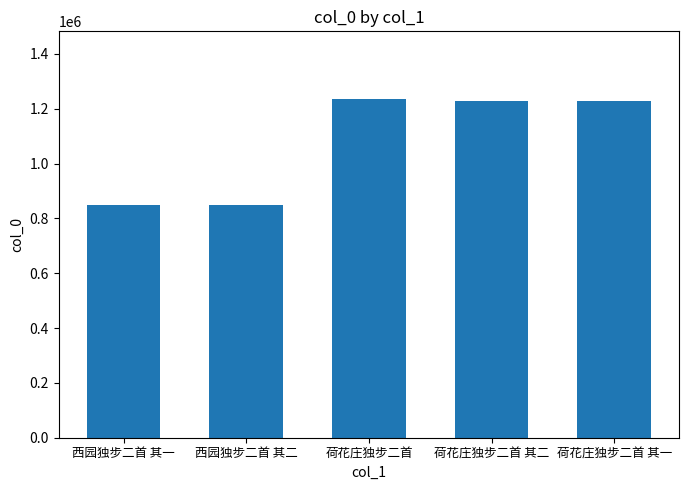

Where is the data nearest to the value 1042783?

荷花庄独步二首 其一